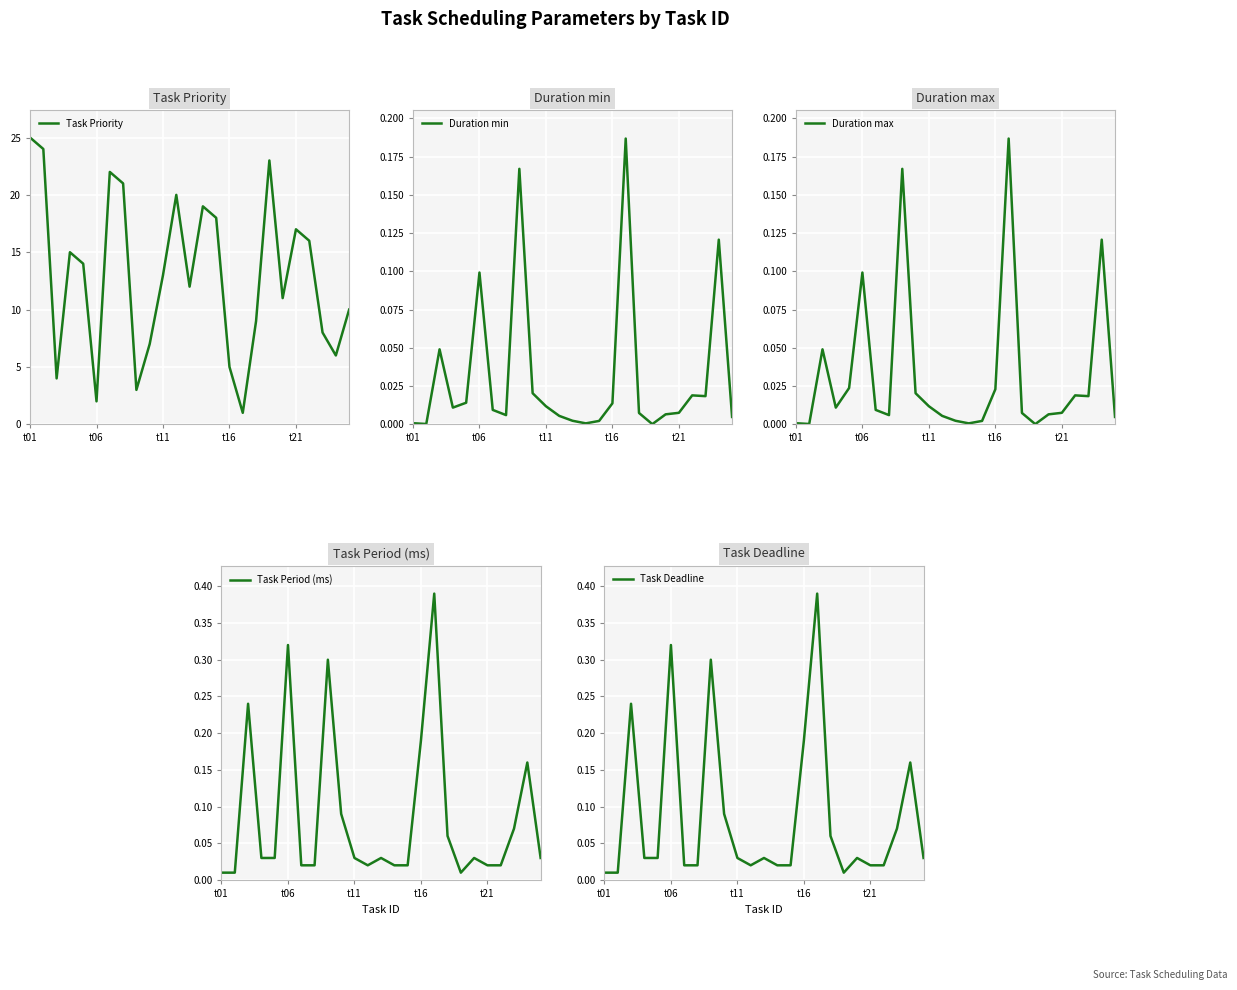

What is the highest value of the Task Priority series?

25